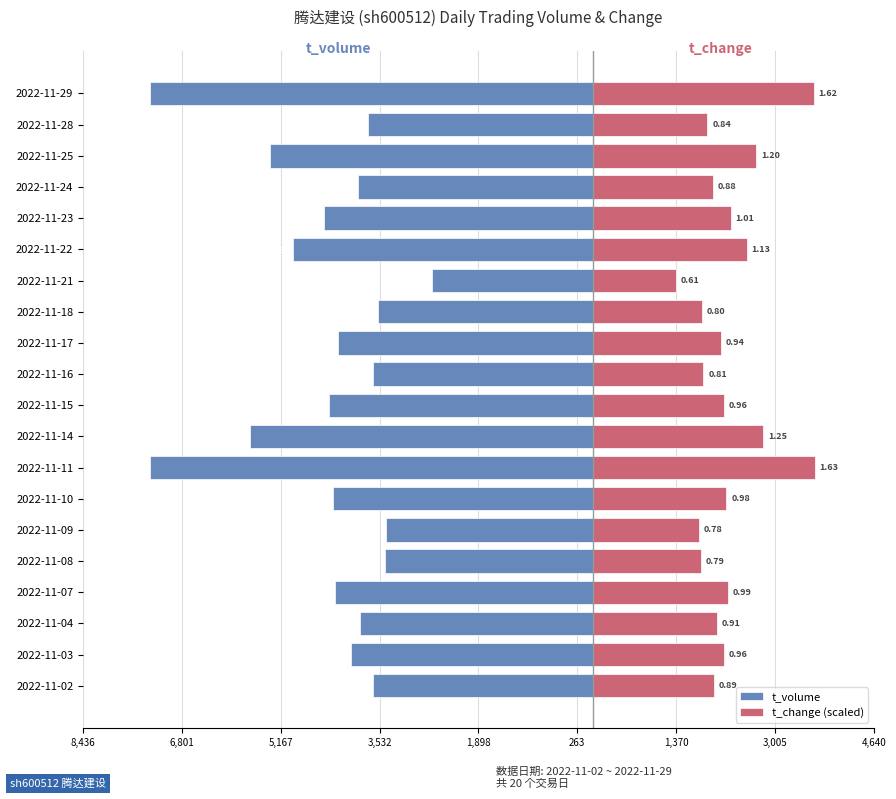

Are the bars horizontal?

Yes